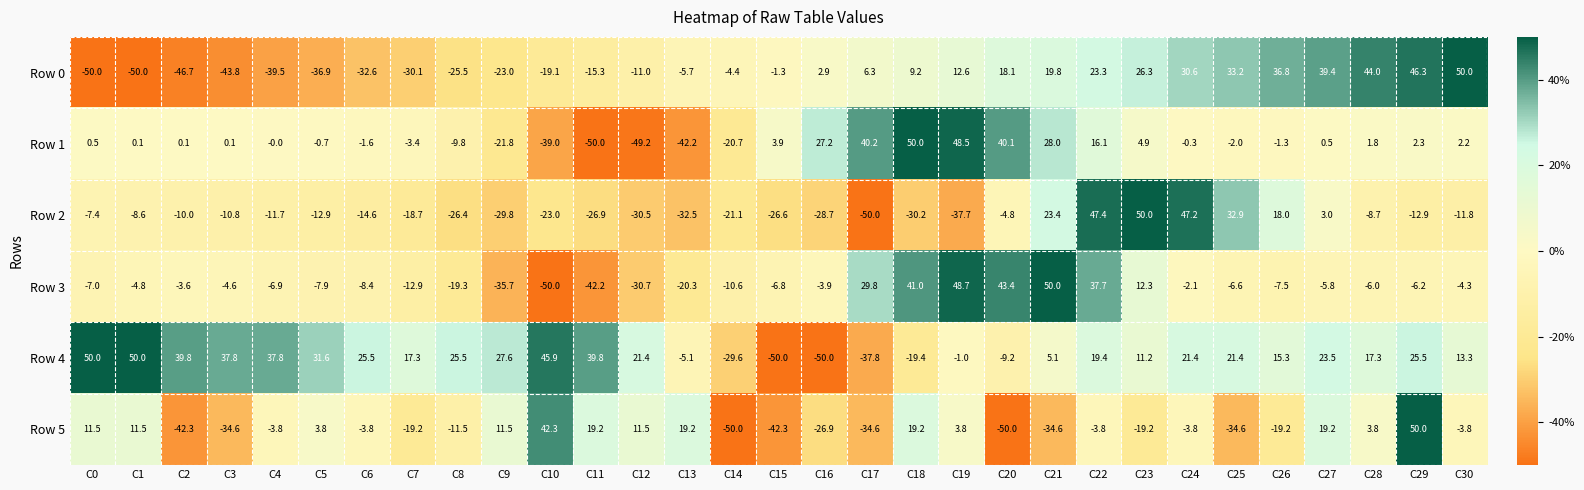

What is the maximum value shown in the chart?

50.0